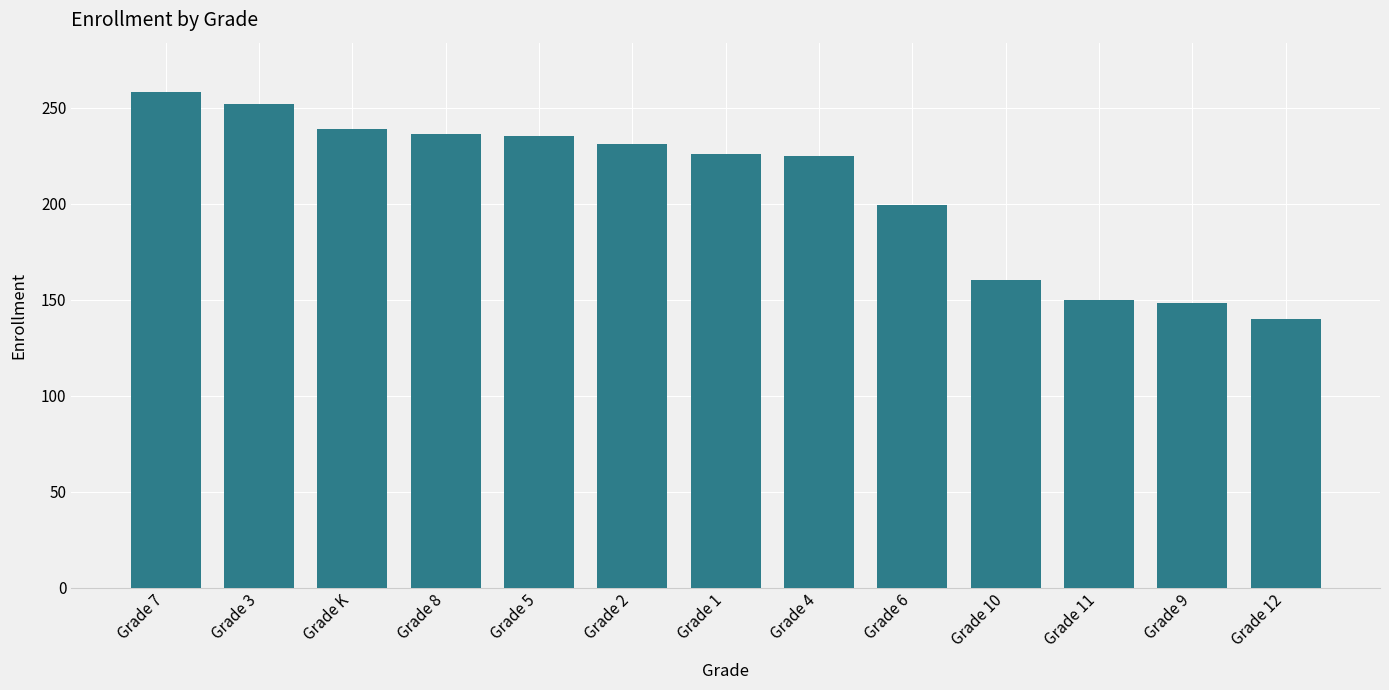

What is the label of the 9th bar from the right?

Grade 5